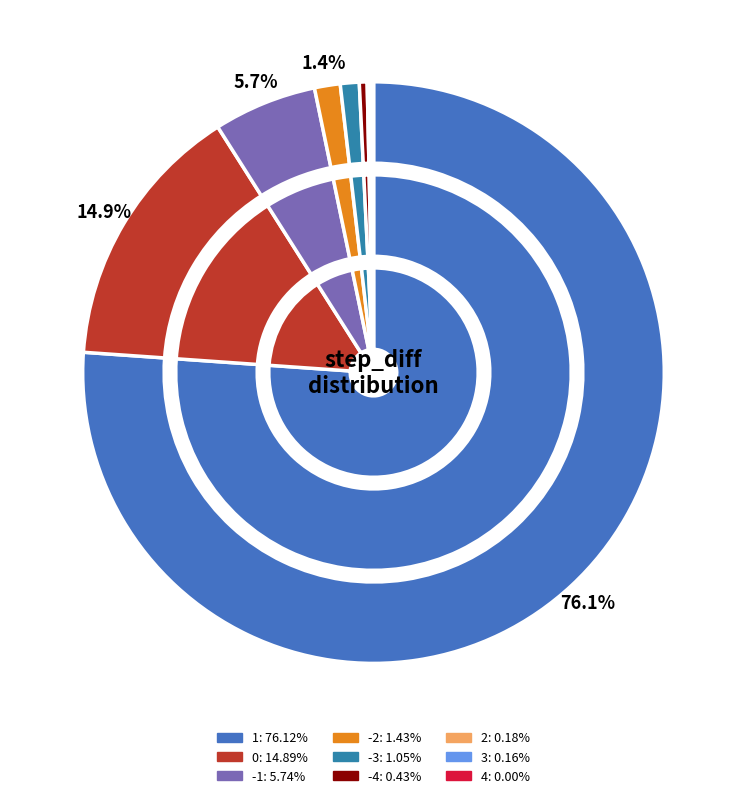

How many segments does this pie chart have?

9